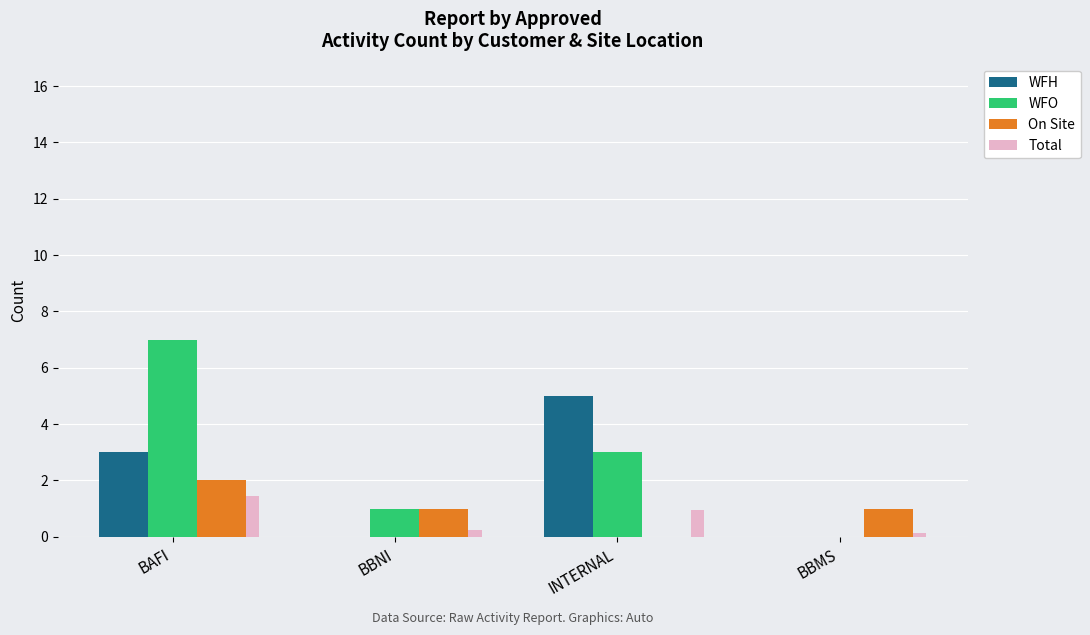

How many values in the WFH series exceed 3?

1